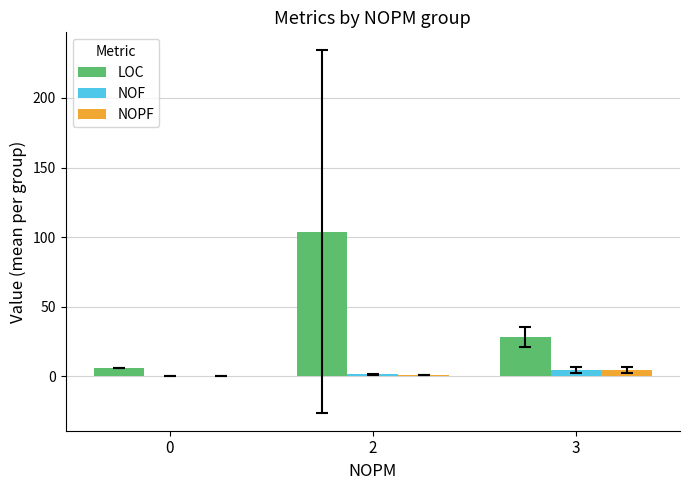

Is the value of NOPF at 2 greater than the value of LOC at 2?

No